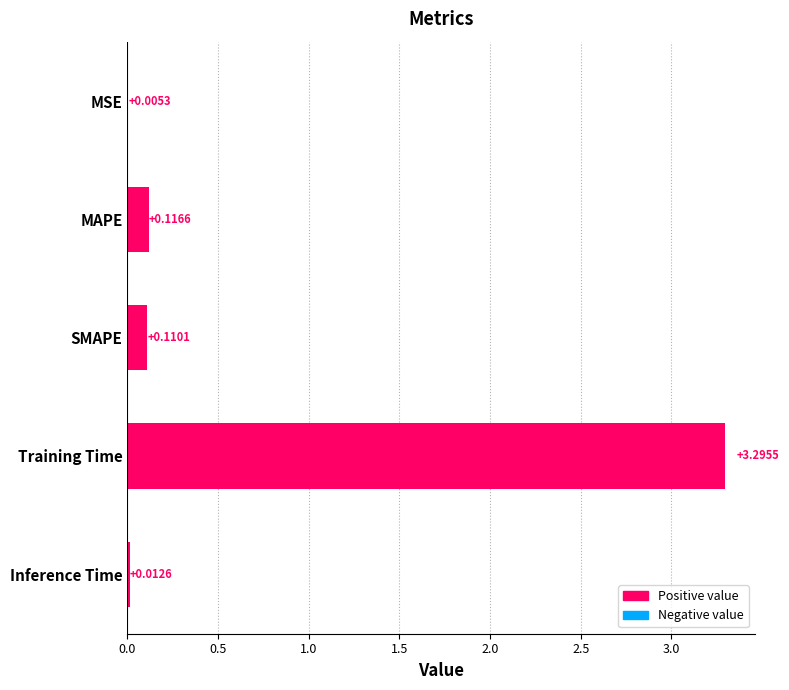

At which label is the value closest to 1?

MAPE